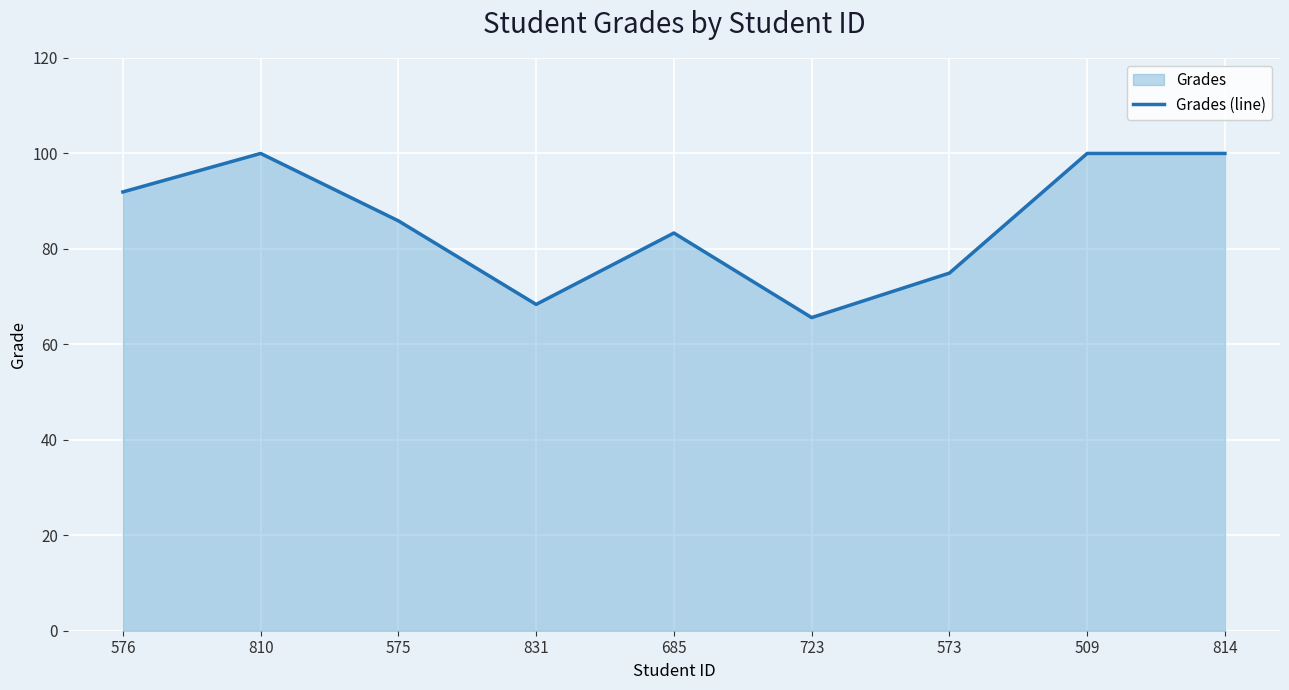

How many interior local peaks (higher than both neighbors) does the data have?

2